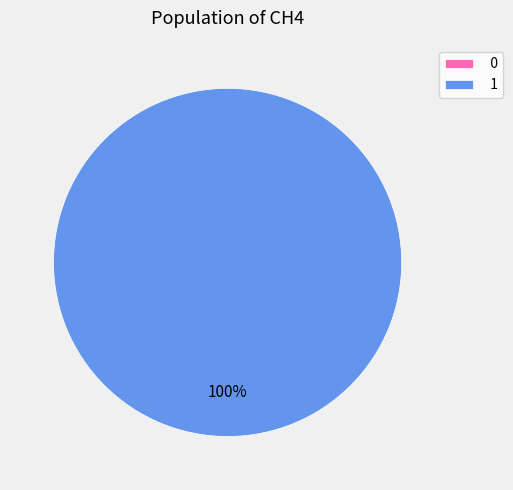

What percentage do 0 and 1 together represent?

100.0%